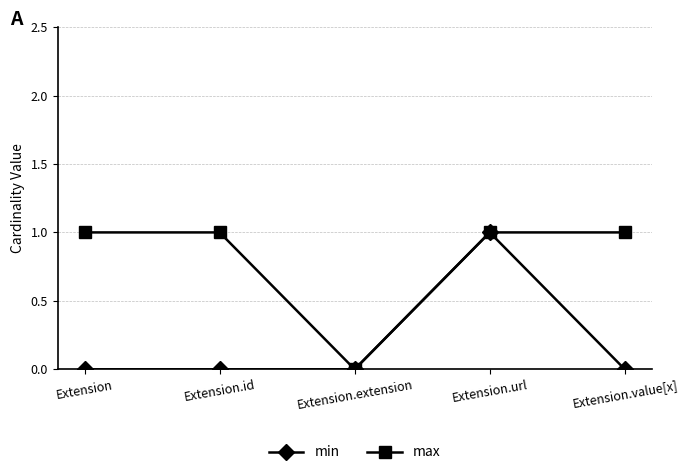

At which category does max reach its first local valley?

Extension.extension